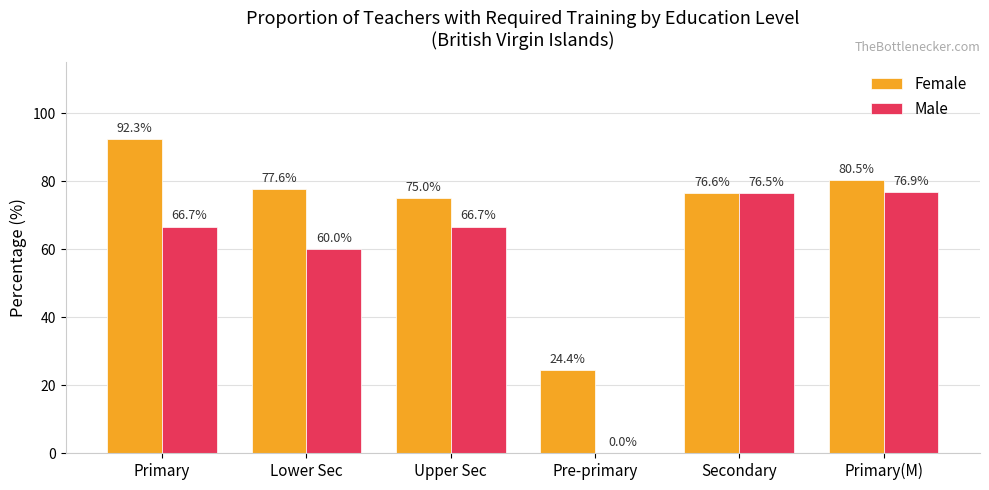

How many groups of bars are there?

6